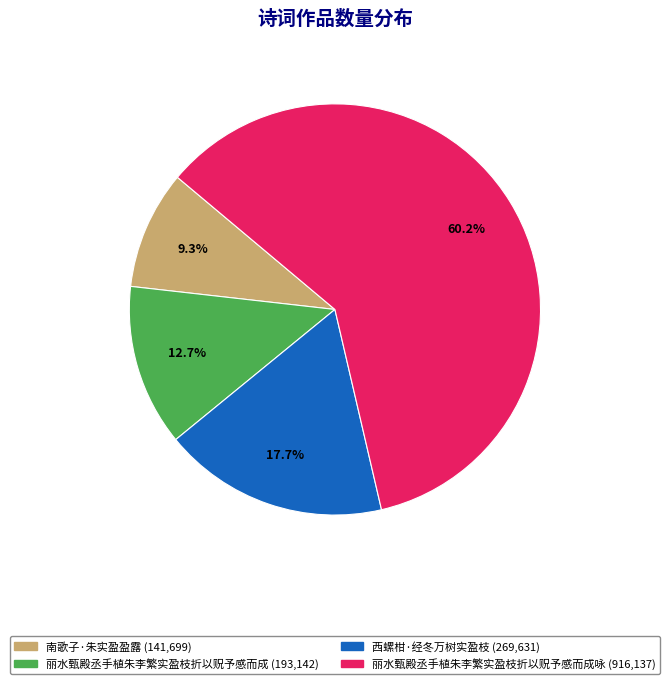

Does any single category account for the majority?

Yes